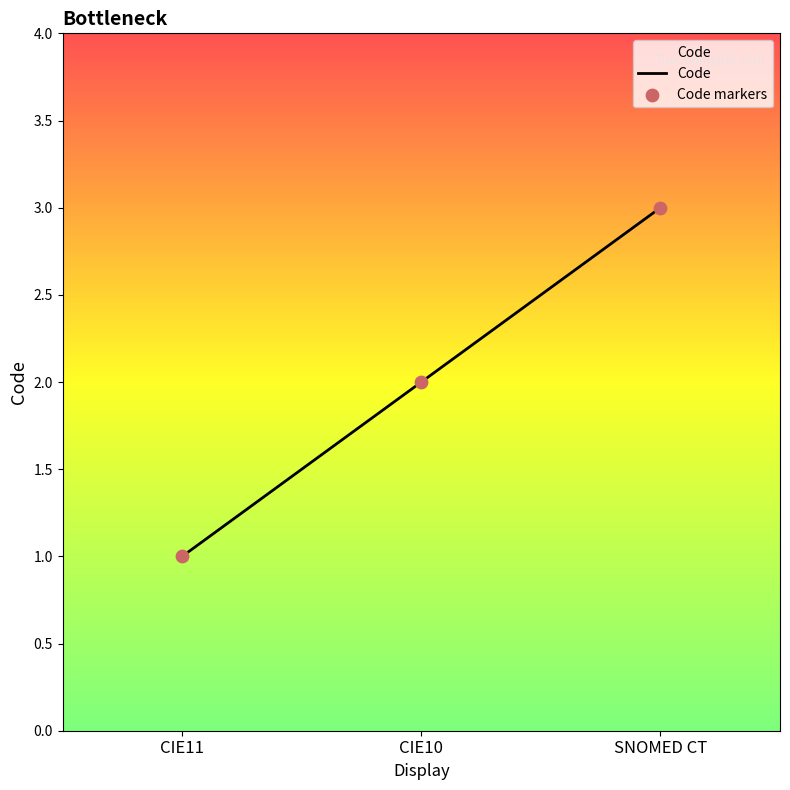

What is the ratio of the value at CIE10 to the value at CIE11?

2.0